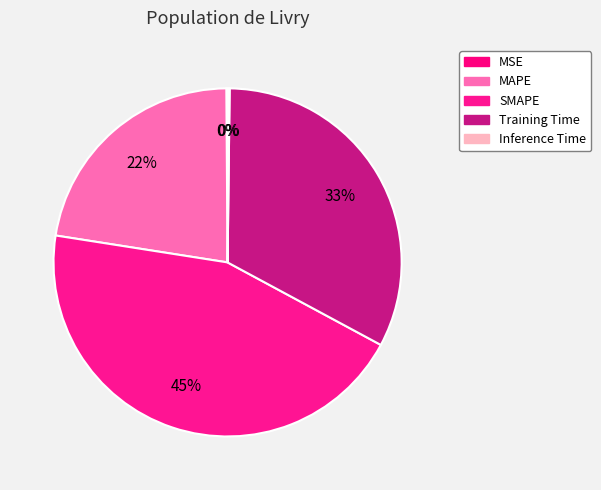

The Training Time slice represents 33% of the pie. True or false?

True